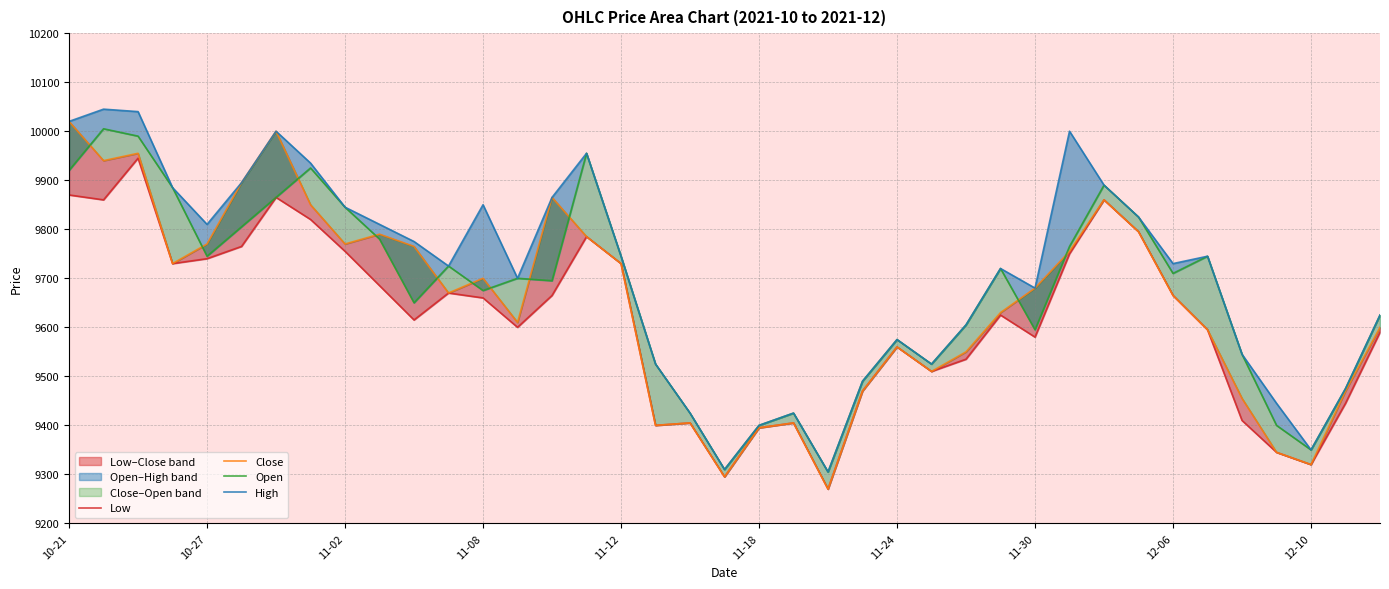

How many values in the Close series are below 9670?

19